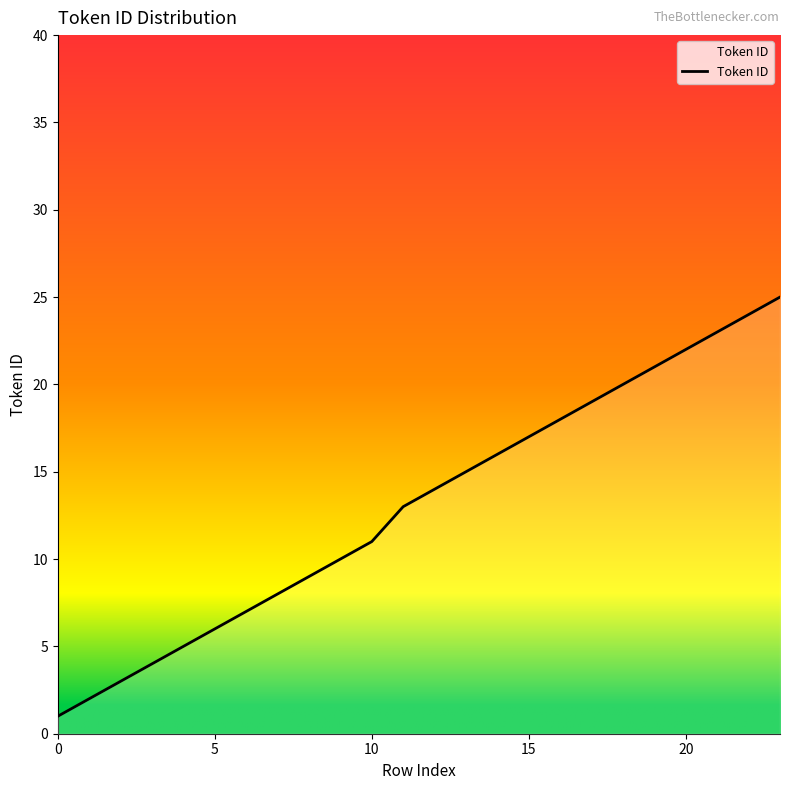

How many lines are shown in the chart?

1